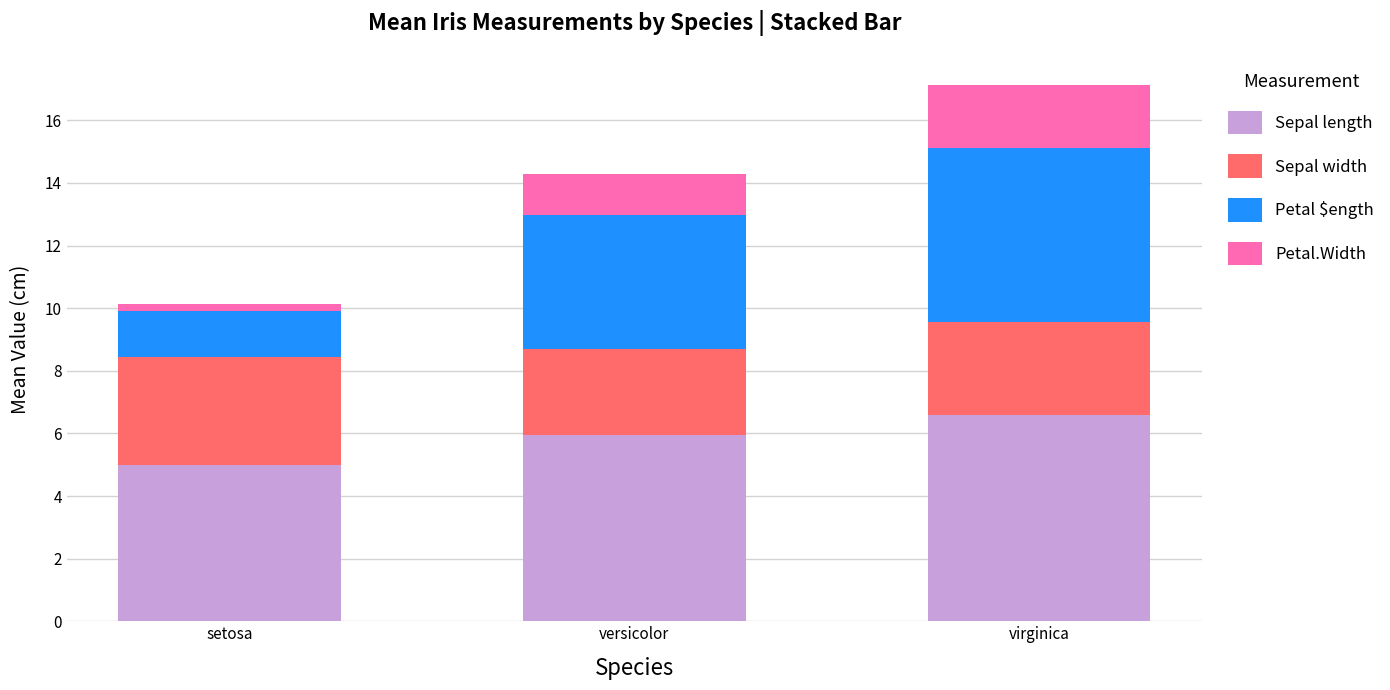

What is the minimum value for Sepal length?

5.0